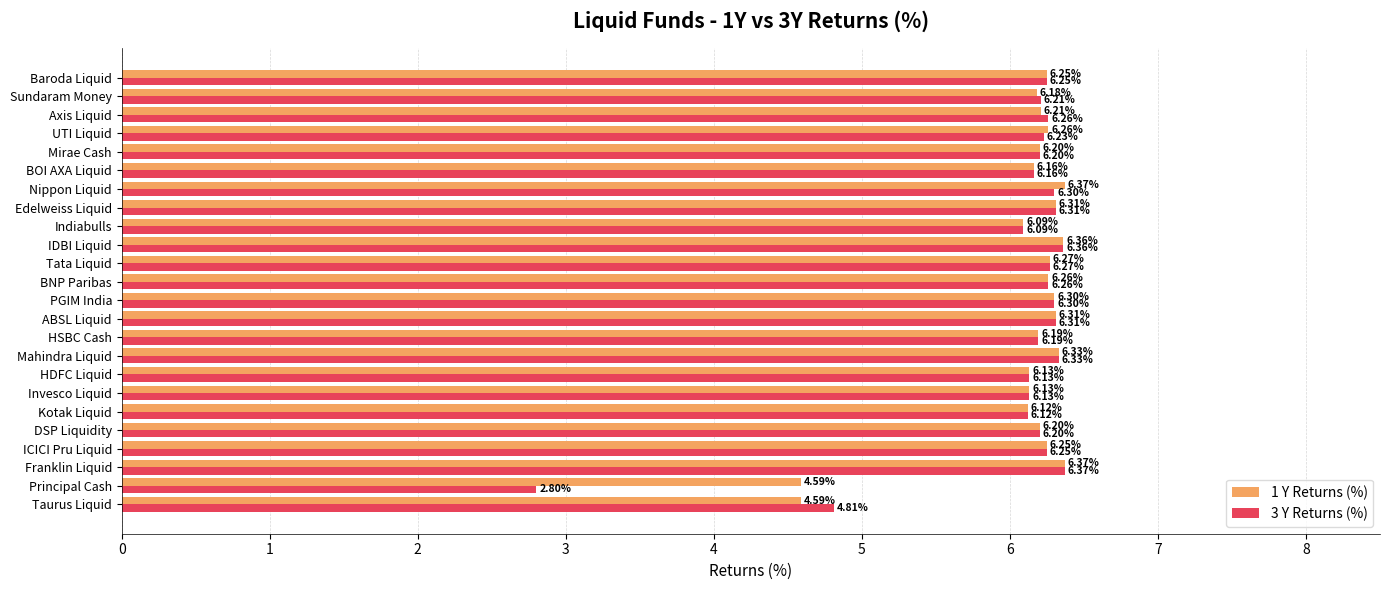

List the series in order of their overall mean, lowest first.

3 Y Returns (%), 1 Y Returns (%)